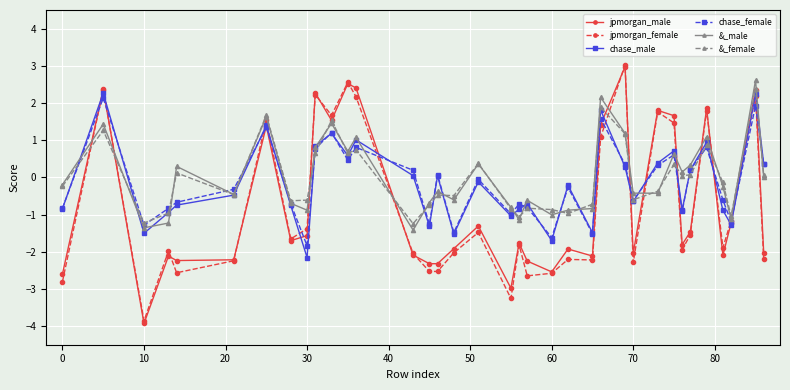

How many interior local valleys does the chase_male series have?

11